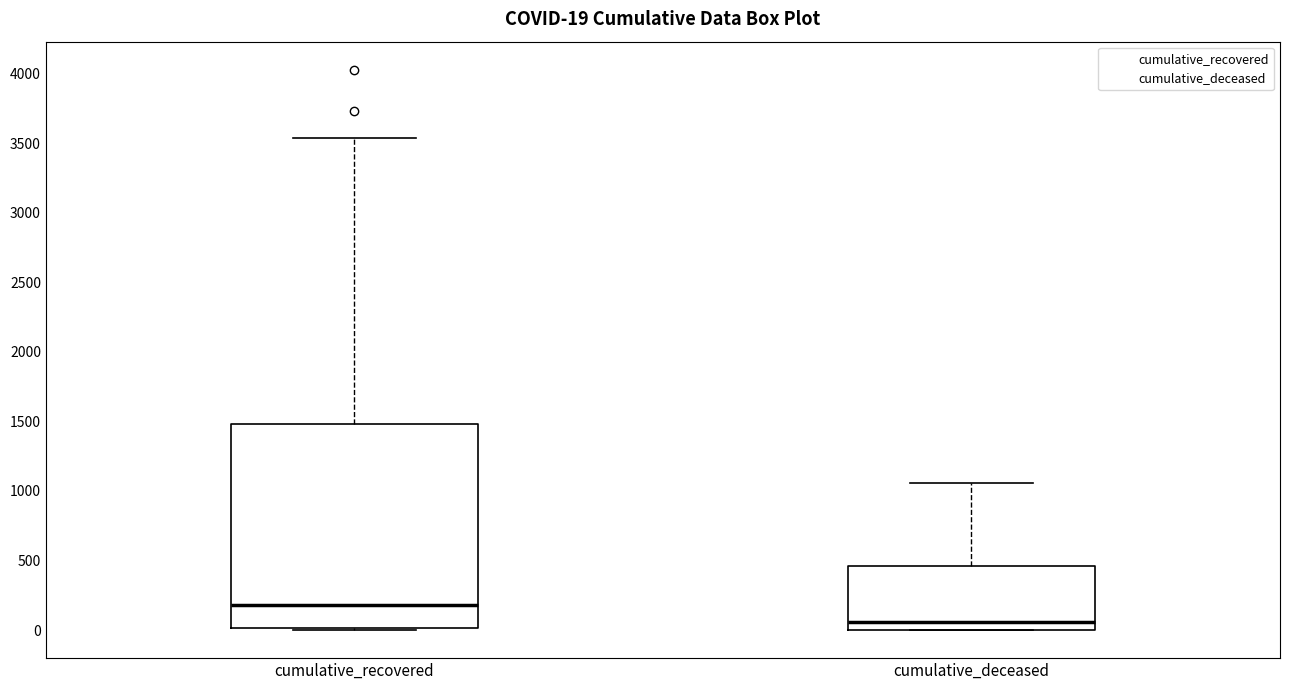

Which box has the lowest median line?

cumulative_deceased